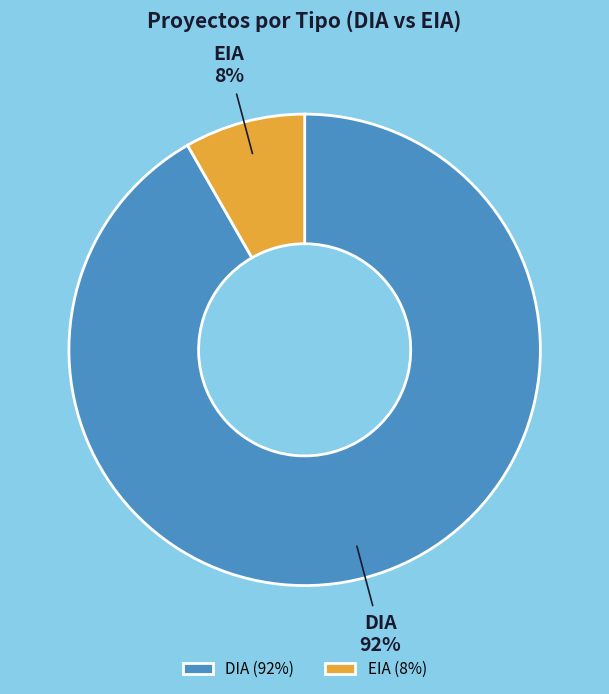

How many segments does this pie chart have?

2